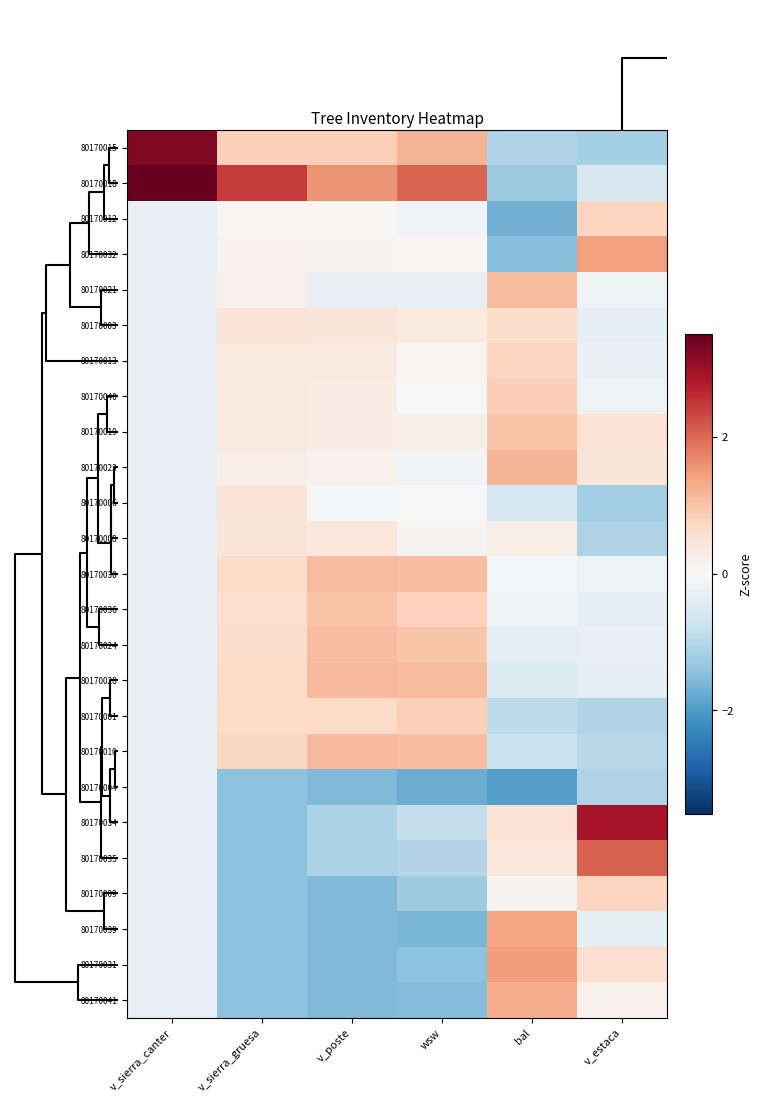

Rank the series at wsw from lowest to highest value.

80170004, 80170039, 80170041, 80170031, 80170009, 80170035, 80170034, 80170021, 80170012, 80170023, 80170006, 80170040, 80170032, 80170013, 80170008, 80170019, 80170003, 80170036, 80170001, 80170024, 80170010, 80170030, 80170028, 80170015, 80170018